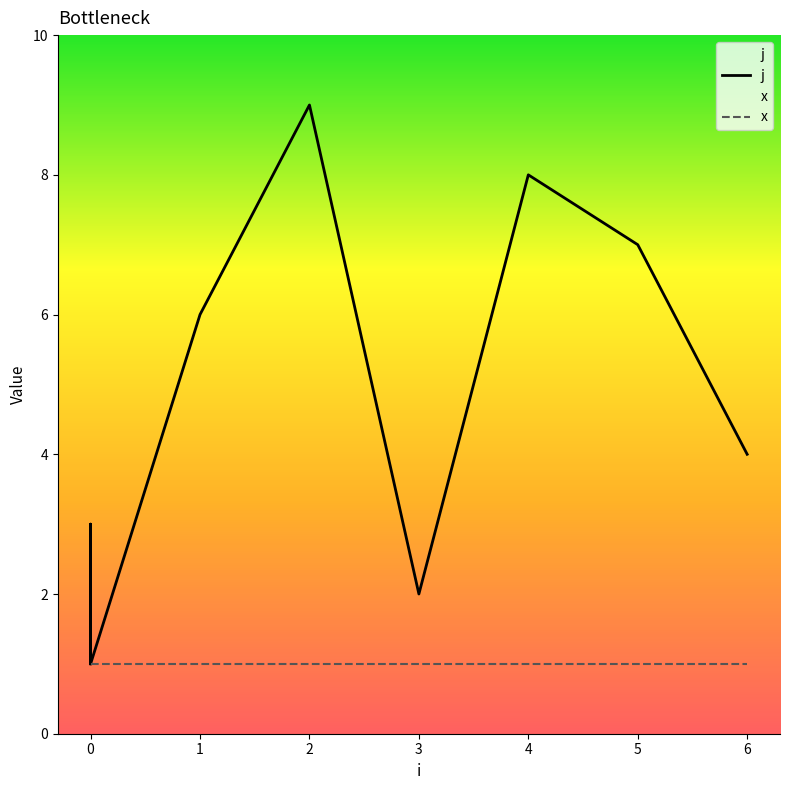

Reading left to right, extract all data points from this chart.

j: 1	3	1	6	9	2	8	7	4
x: 1	1	1	1	1	1	1	1	1